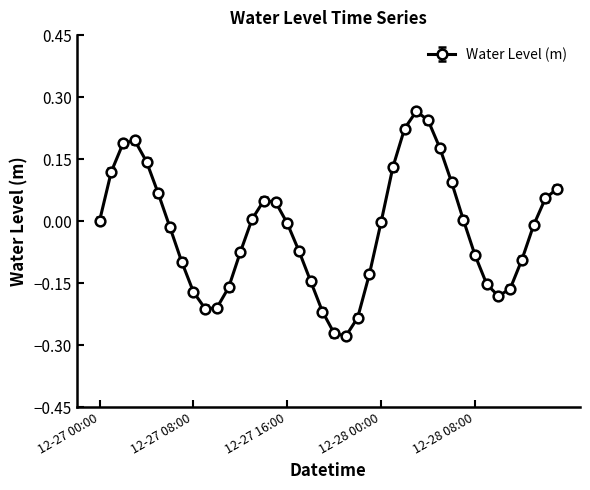

What is the difference between the second highest and minimum values?

0.5